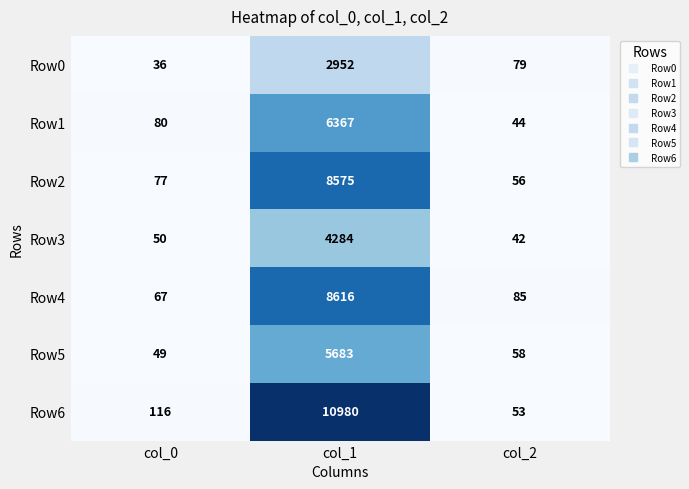

Which series changed the most between col_0 and col_1?

Row6